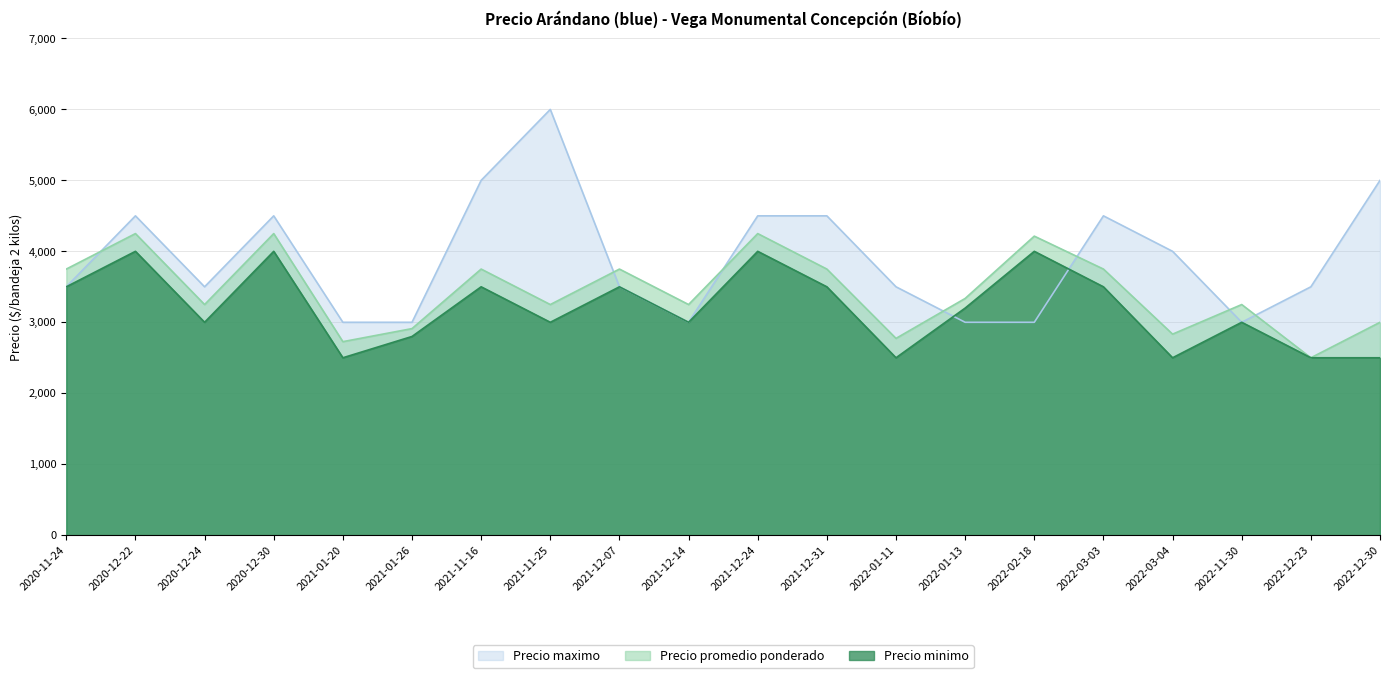

Reading right to left, transcribe all the data shown in this chart.

Precio maximo: 5000	3500	3000	4000	4500	3000	3000	3500	4500	4500	3000	3500	6000	5000	3000	3000	4500	3500	4500	3500
Precio promedio ponderado: 3000	2500	3250	2833	3750	4214	3336	2773	3750	4250	3250	3750	3250	3750	2911	2727	4250	3250	4250	3750
Precio minimo: 2500	2500	3000	2500	3500	4000	3200	2500	3500	4000	3000	3500	3000	3500	2800	2500	4000	3000	4000	3500